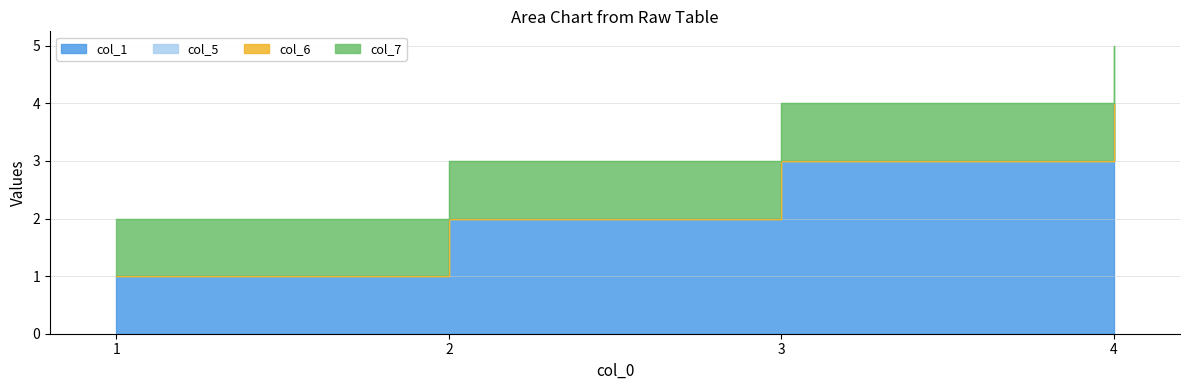

Which has a higher value, 1 or 4?

4